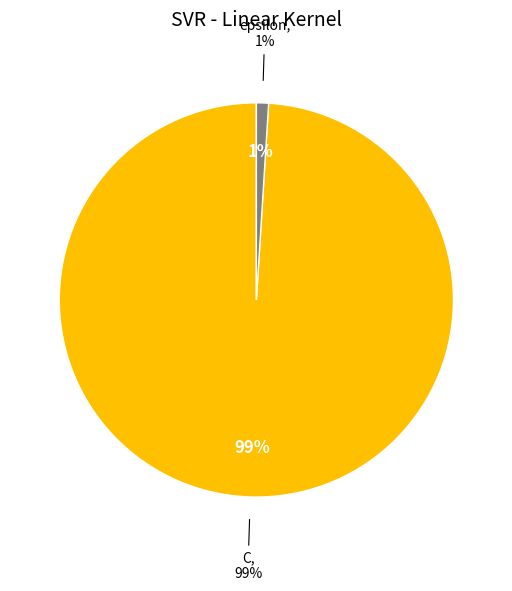

How many segments does this pie chart have?

2